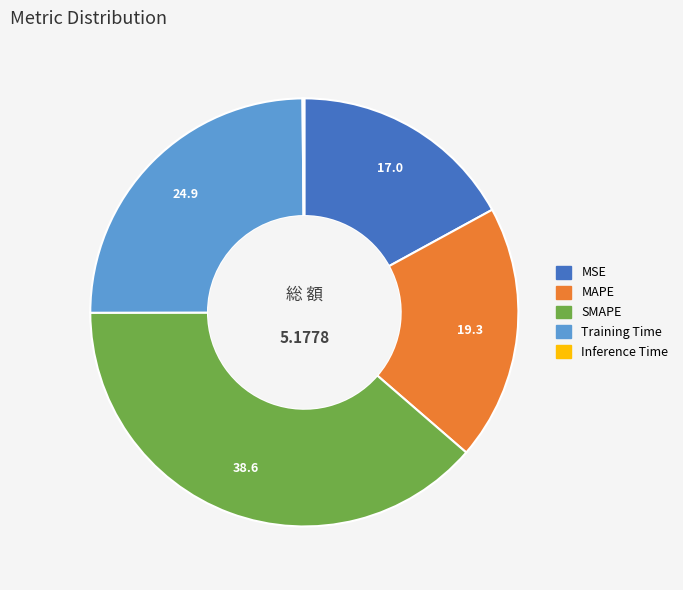

Combined, do MSE and Training Time account for over 50%?

No